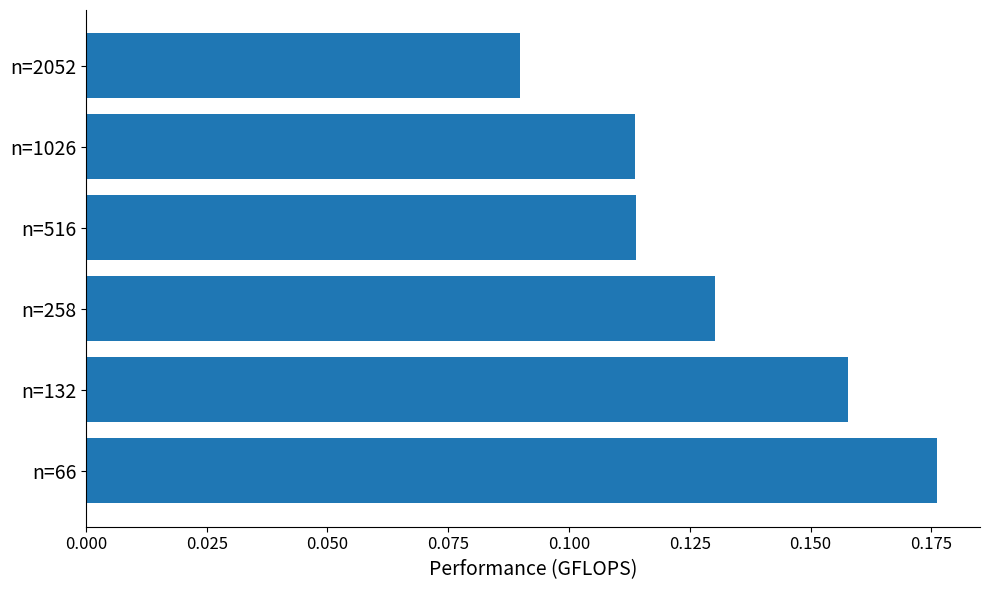

What is the sum of all values?

0.8